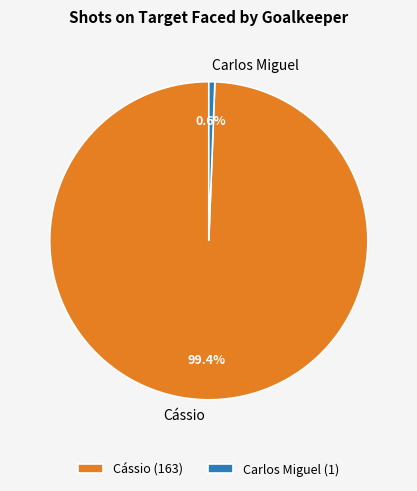

Do Carlos Miguel and Cássio together represent more than half of the pie?

Yes